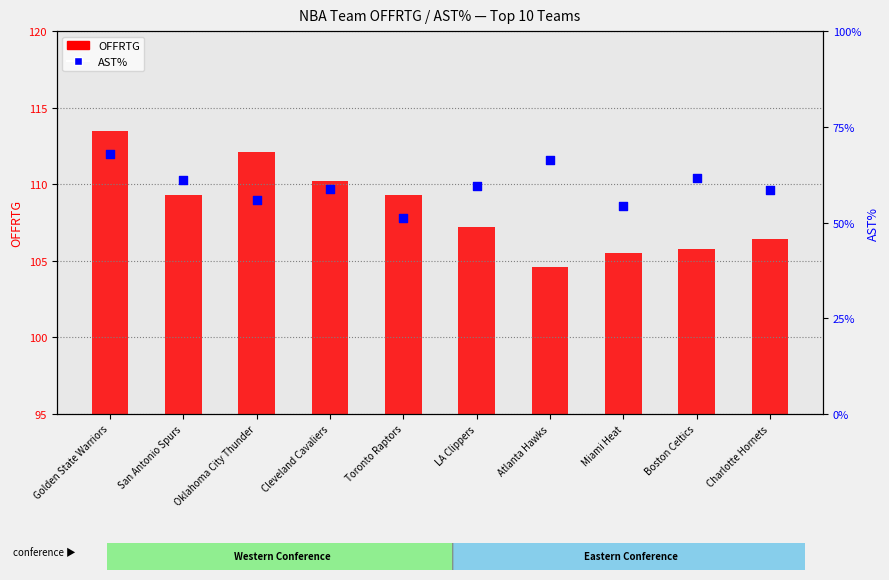

Which series has the widest spread of Y values?

AST%